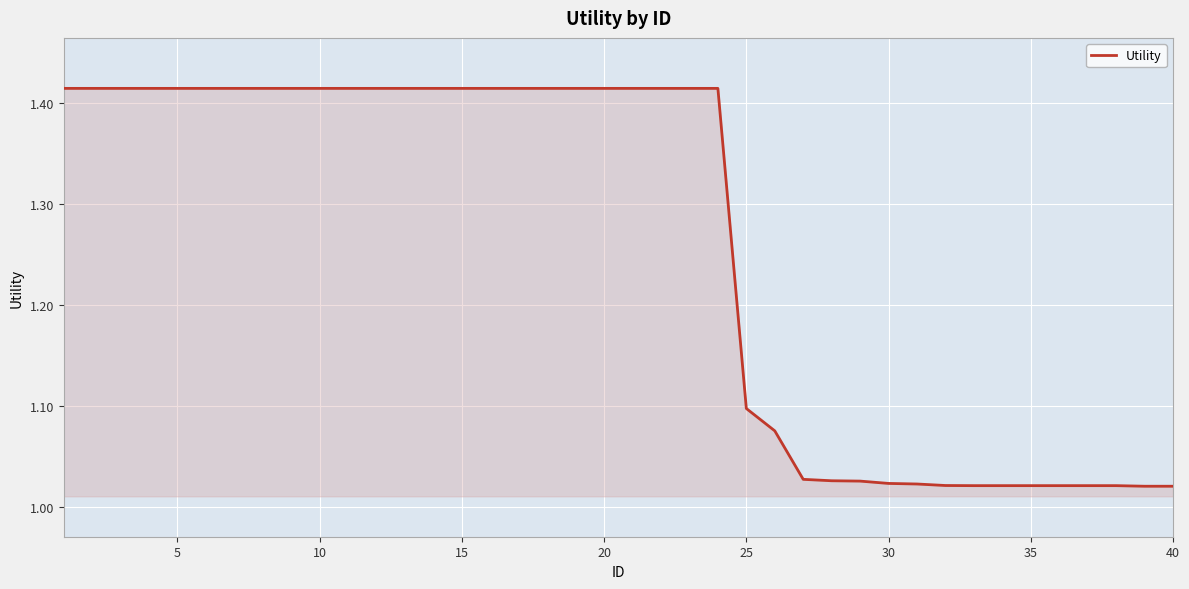

What is the difference between the maximum and minimum values?

0.4